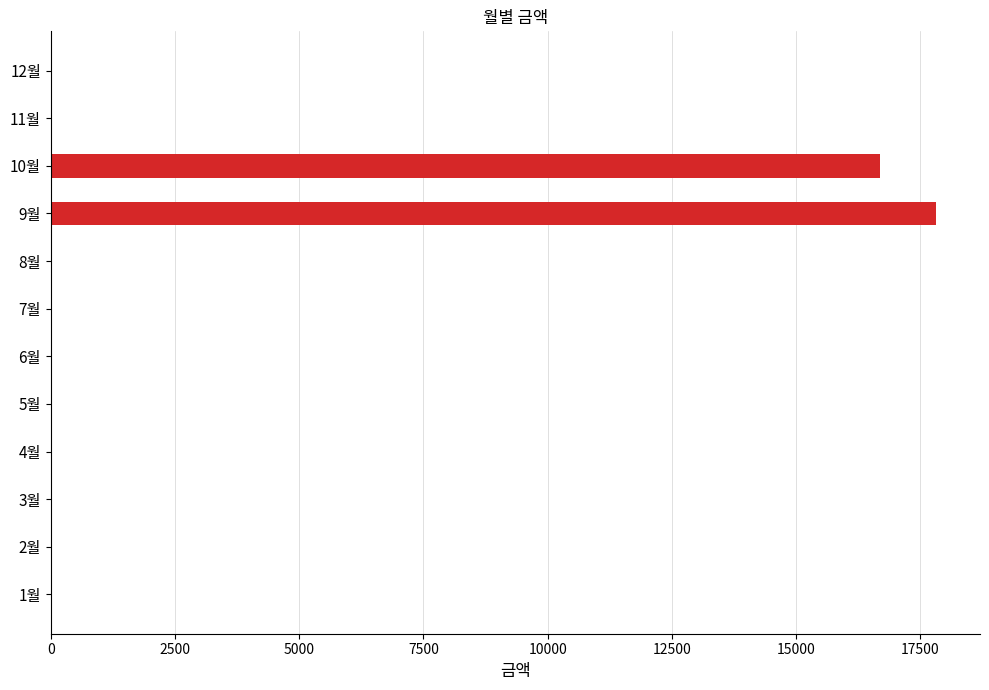

Where is the data nearest to the value 8905?

10월